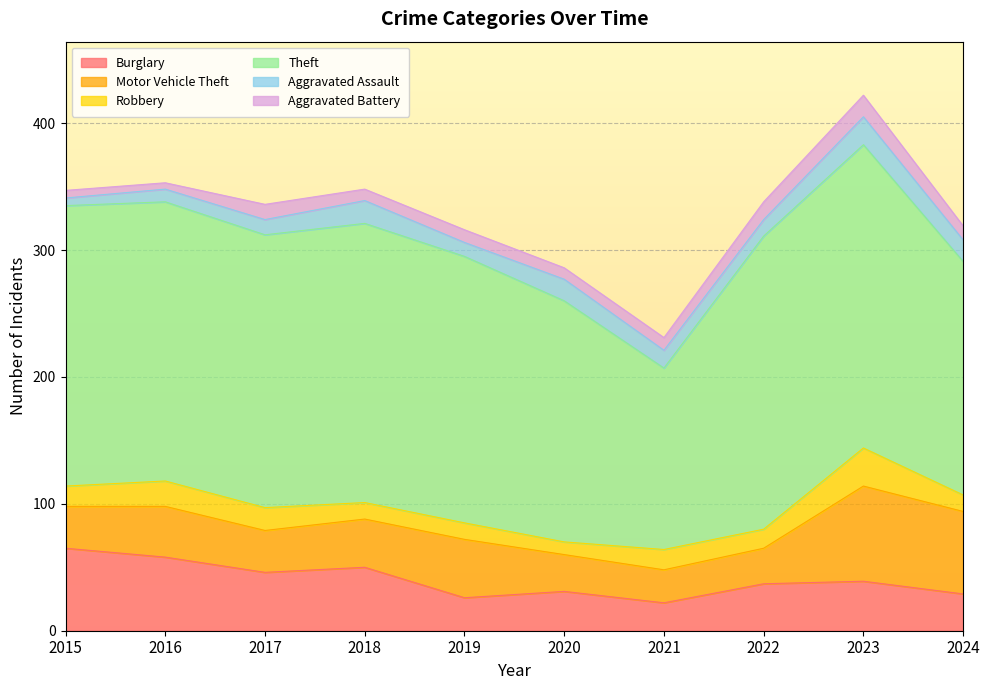

What is the highest value of the Robbery series?

30